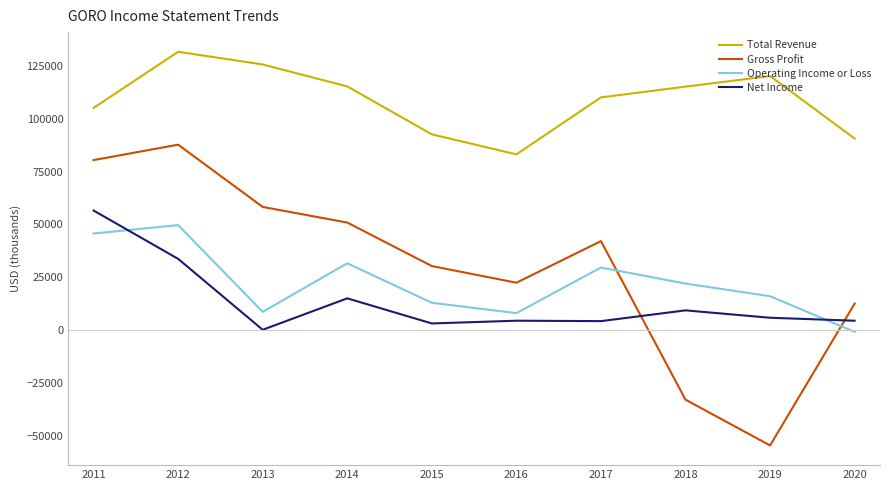

What is the maximum value shown in the chart?

131800